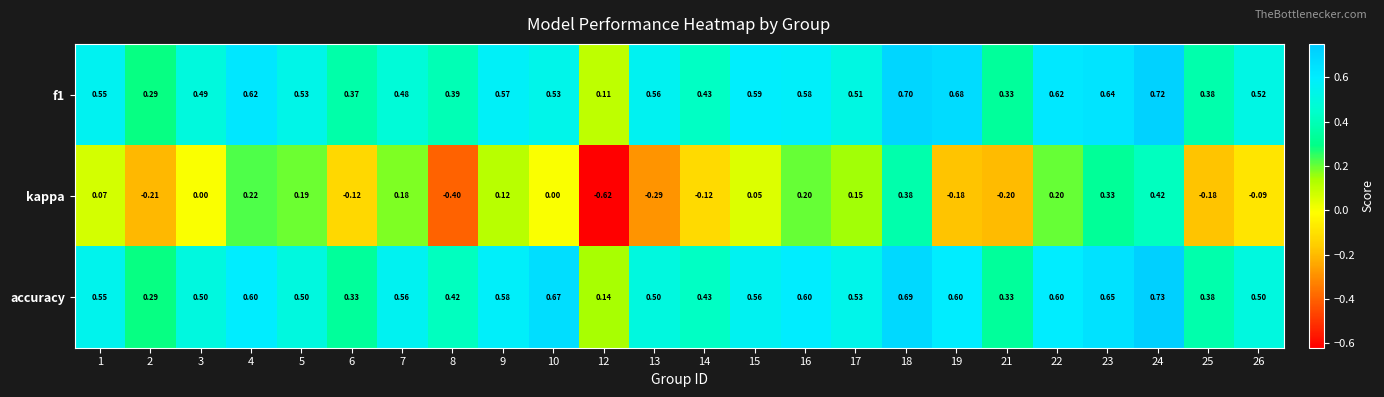

At which category does the chart reach its peak across all series?

24